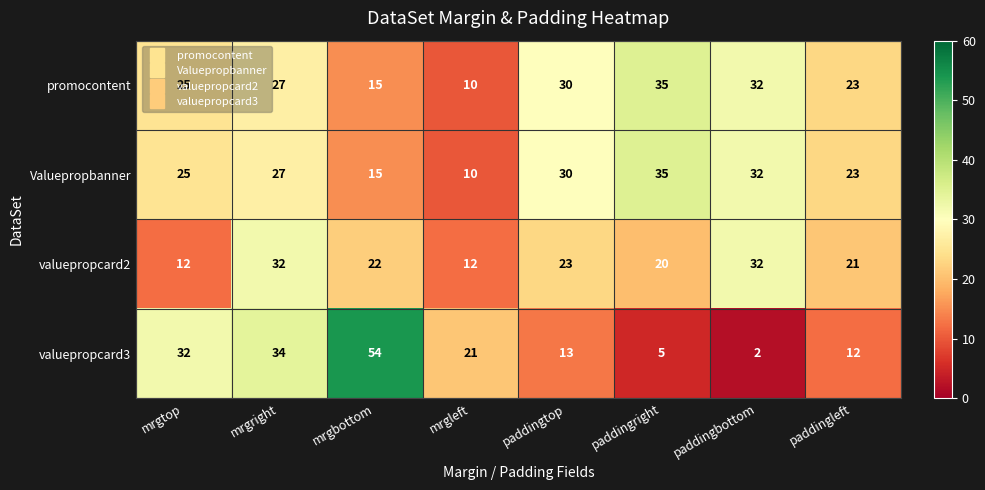

What is the minimum value shown in the chart?

2